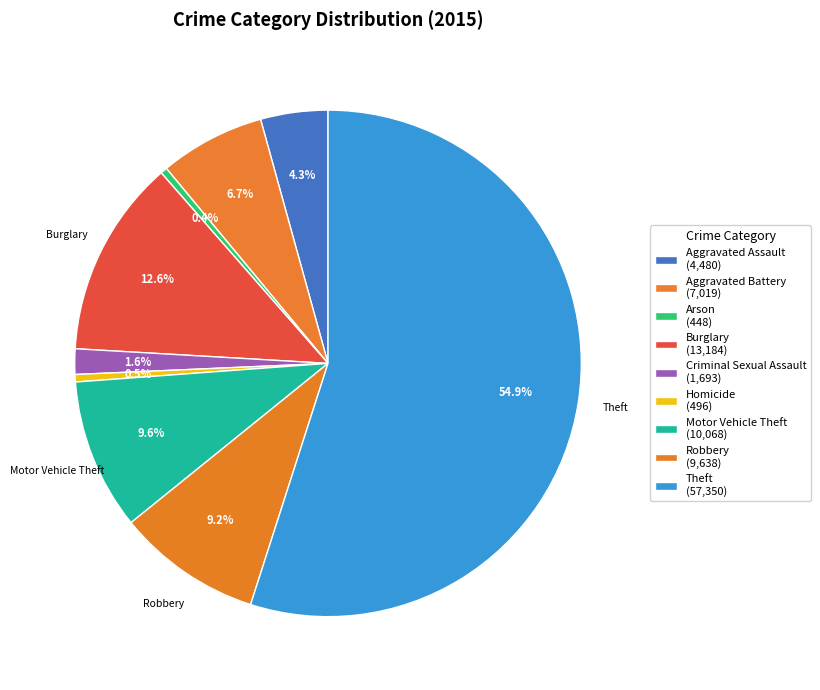

To the nearest percent, what is the average slice percentage?

11%